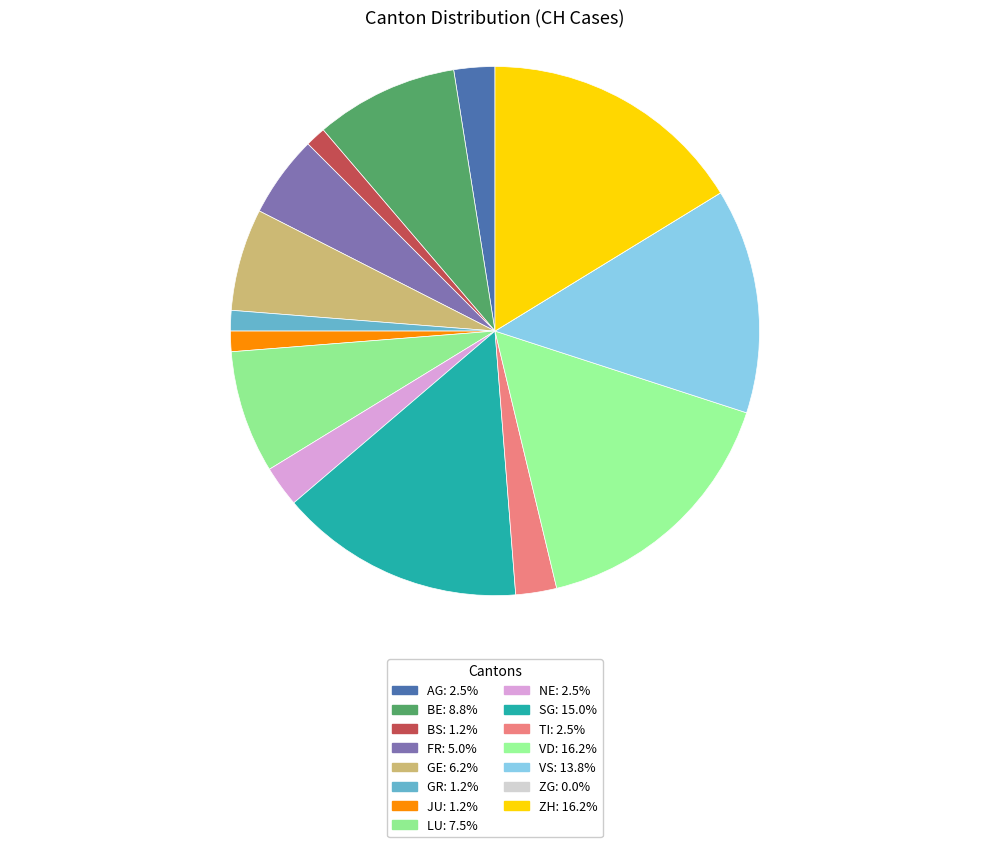

Rank the categories by value from highest to lowest.

VD, ZH, SG, VS, BE, LU, GE, FR, AG, NE, TI, BS, GR, JU, ZG